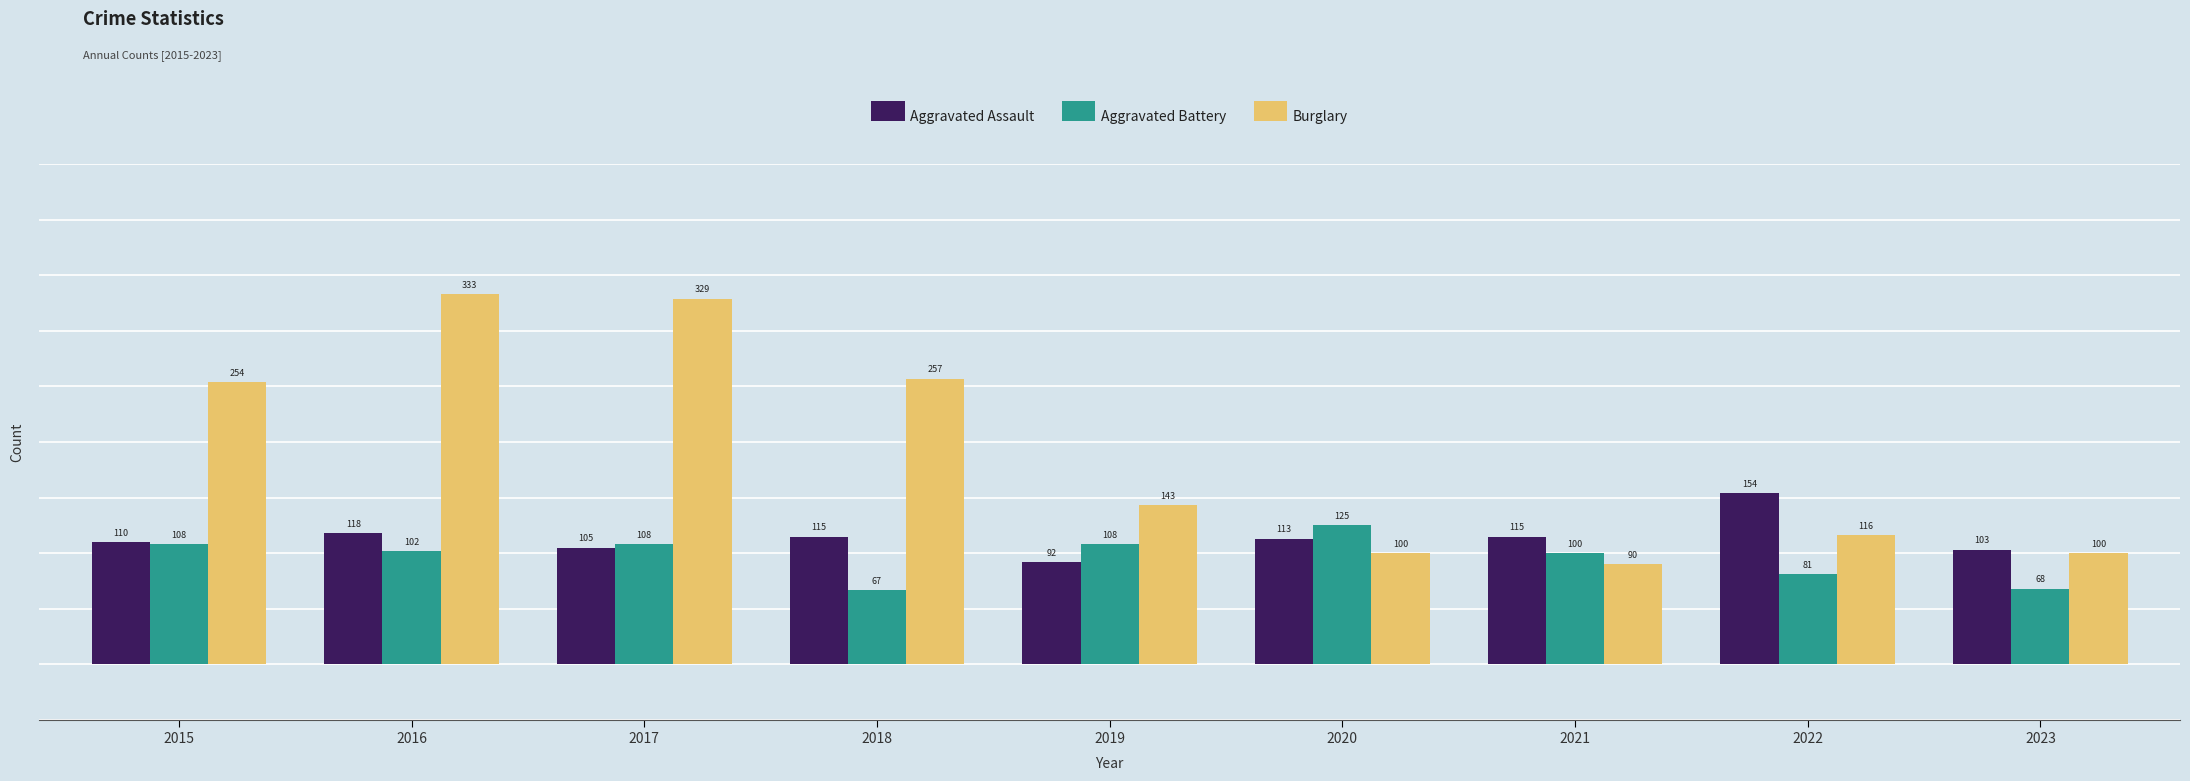

List the series in order of their overall mean, lowest first.

Aggravated Battery, Aggravated Assault, Burglary